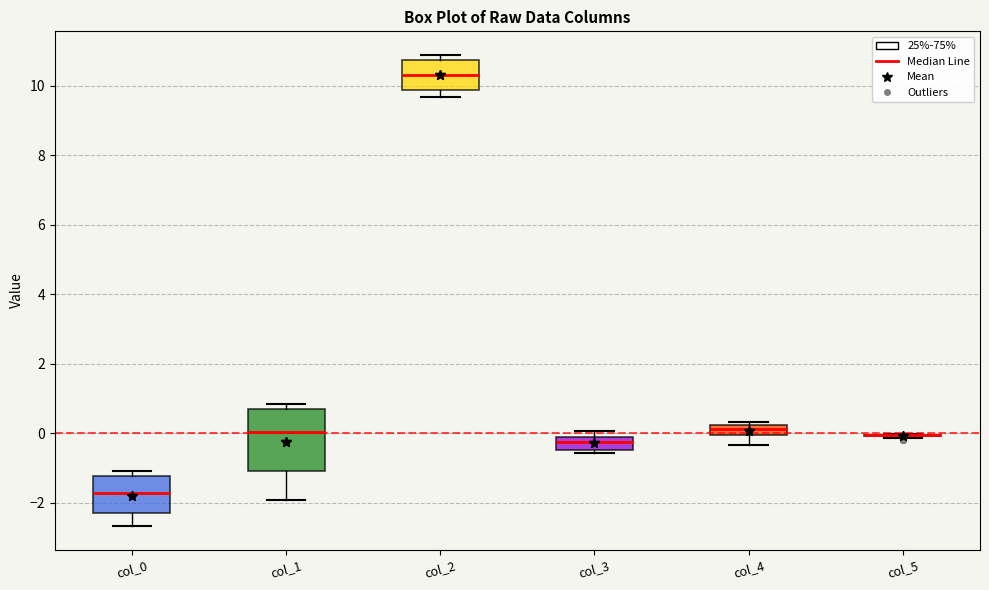

Comparing the boxes themselves (not the whiskers), which one is the tallest?

col_1